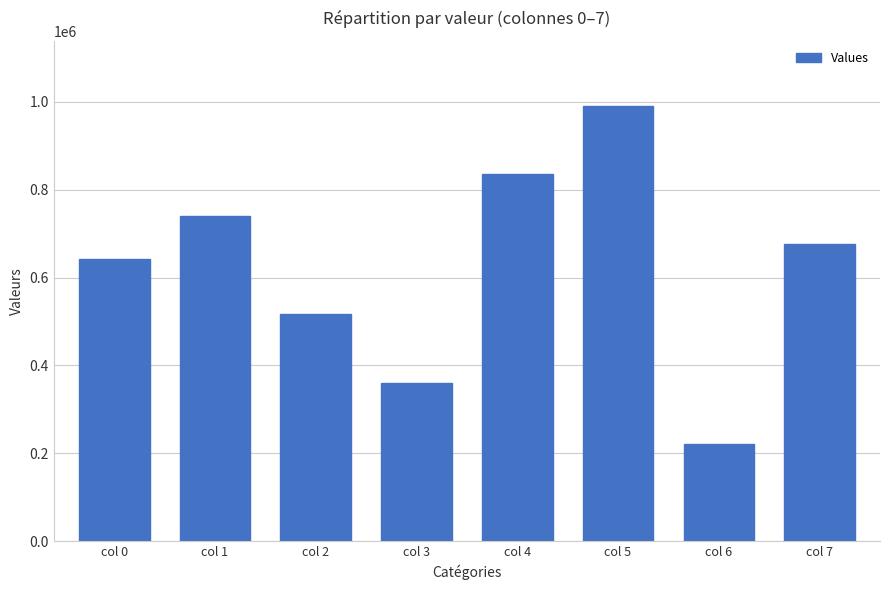

True or false: the data shows 87495 at col 6.

False